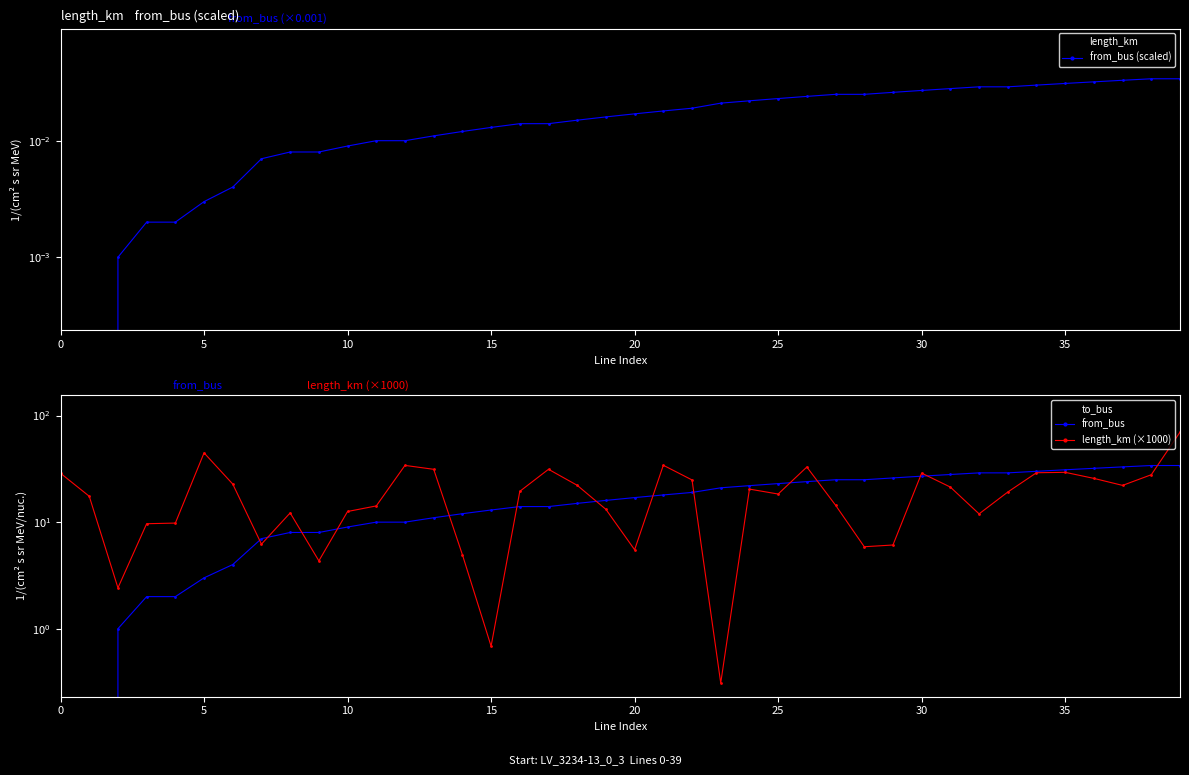

After their last crossing, which series has the higher values: length_km or from_bus (scaled)?

length_km